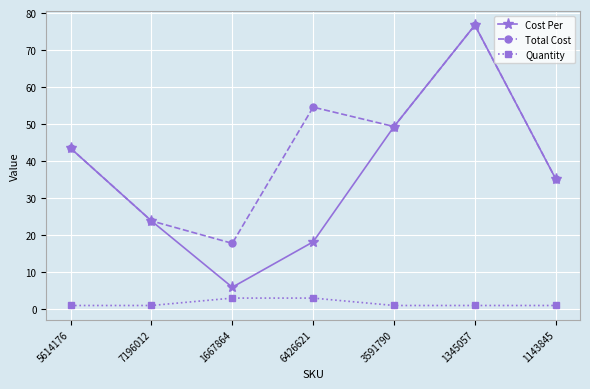

Which series has the largest total across all categories?

Total Cost